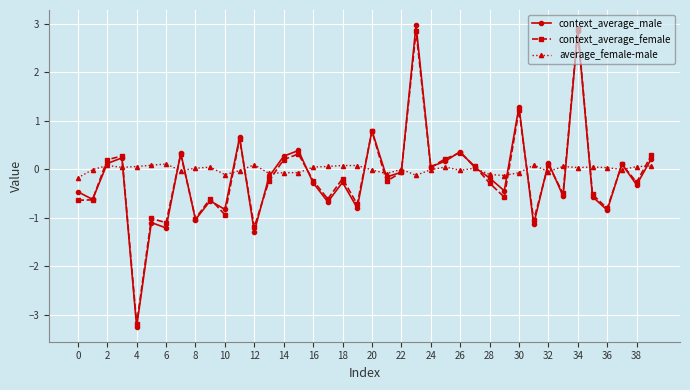

In average_female-male, how many points are lower than both neighbors (excluding endpoints)?

12